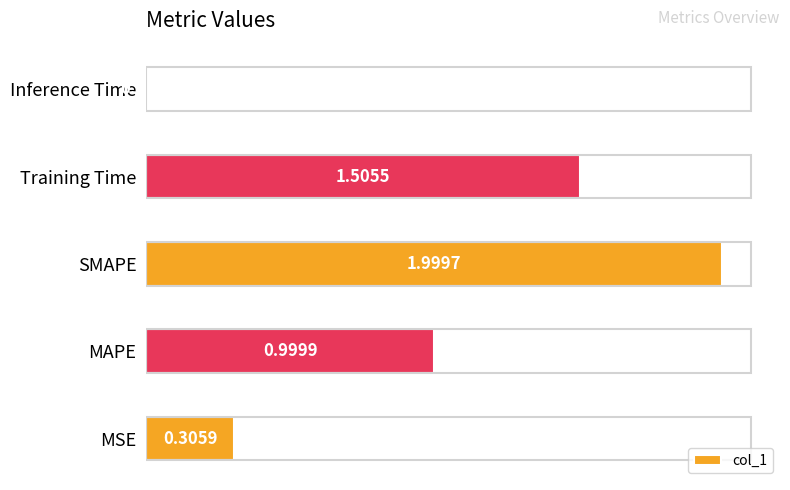

What is the sum of all values?

4.8